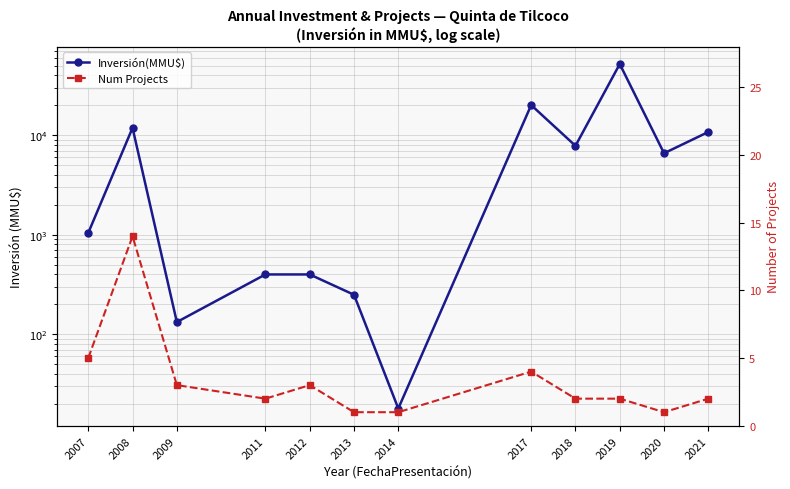

In Num Projects, how many points are lower than both neighbors (excluding endpoints)?

2